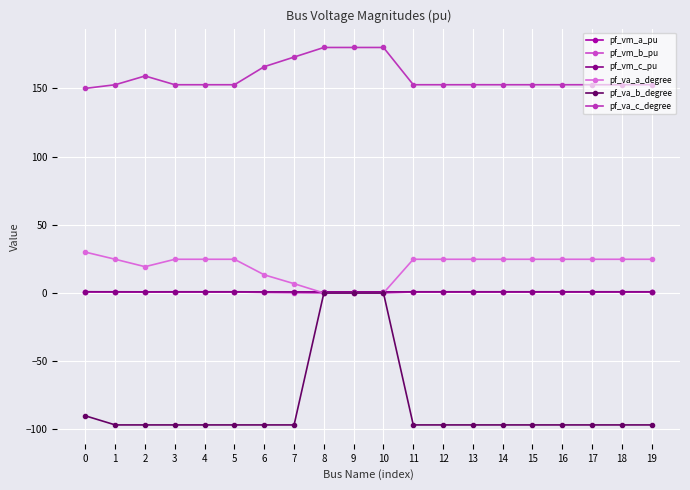

The value of pf_vm_c_pu at 17 is 0.8. True or false?

True